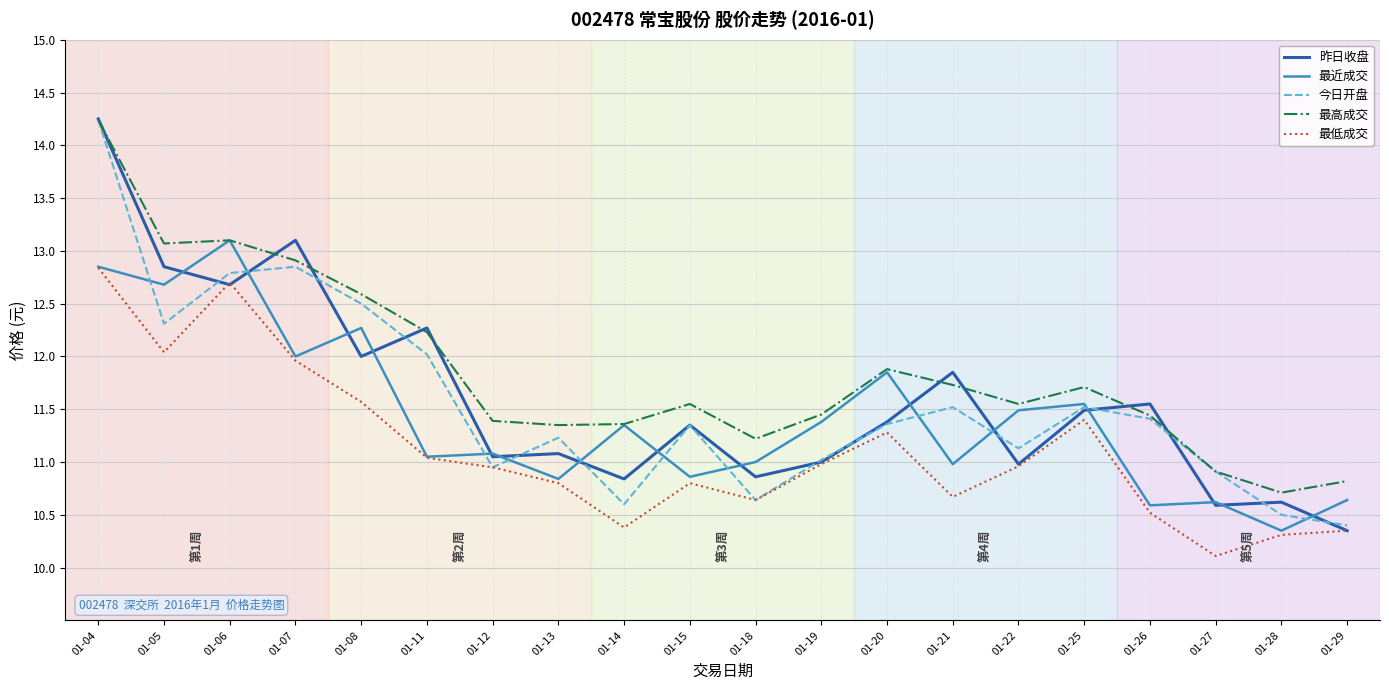

What is the sum of all 最低成交 values?

222.3